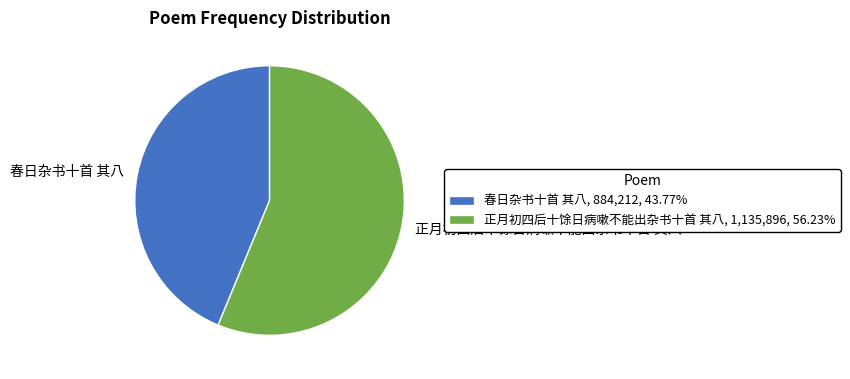

Does any single category account for the majority?

Yes